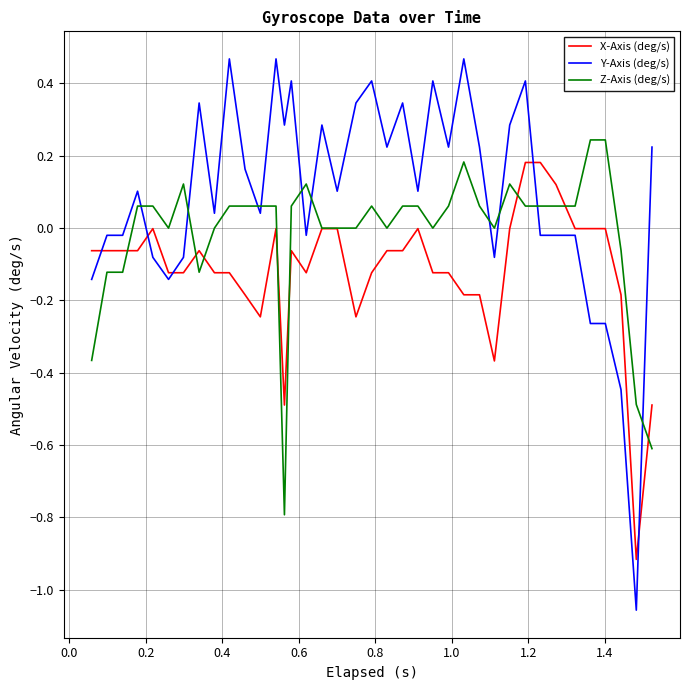

Rank the series by their maximum value, from lowest to highest.

X-Axis (deg/s), Z-Axis (deg/s), Y-Axis (deg/s)